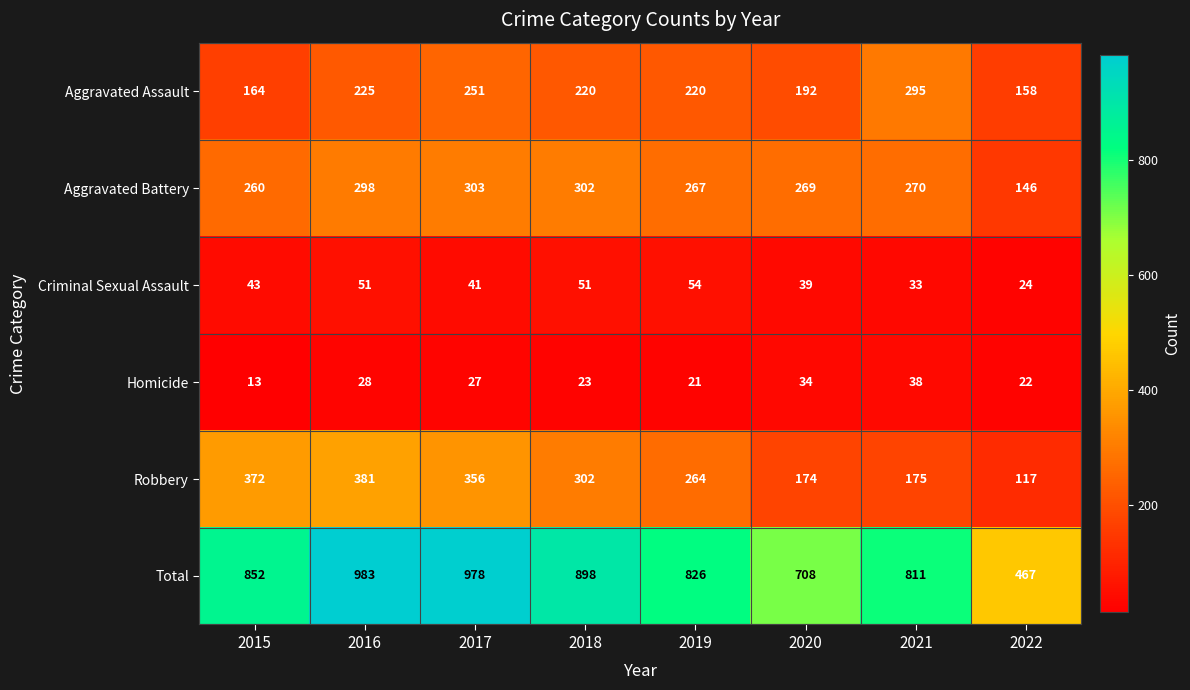

The Criminal Sexual Assault series shows 29 at 2019. True or false?

False